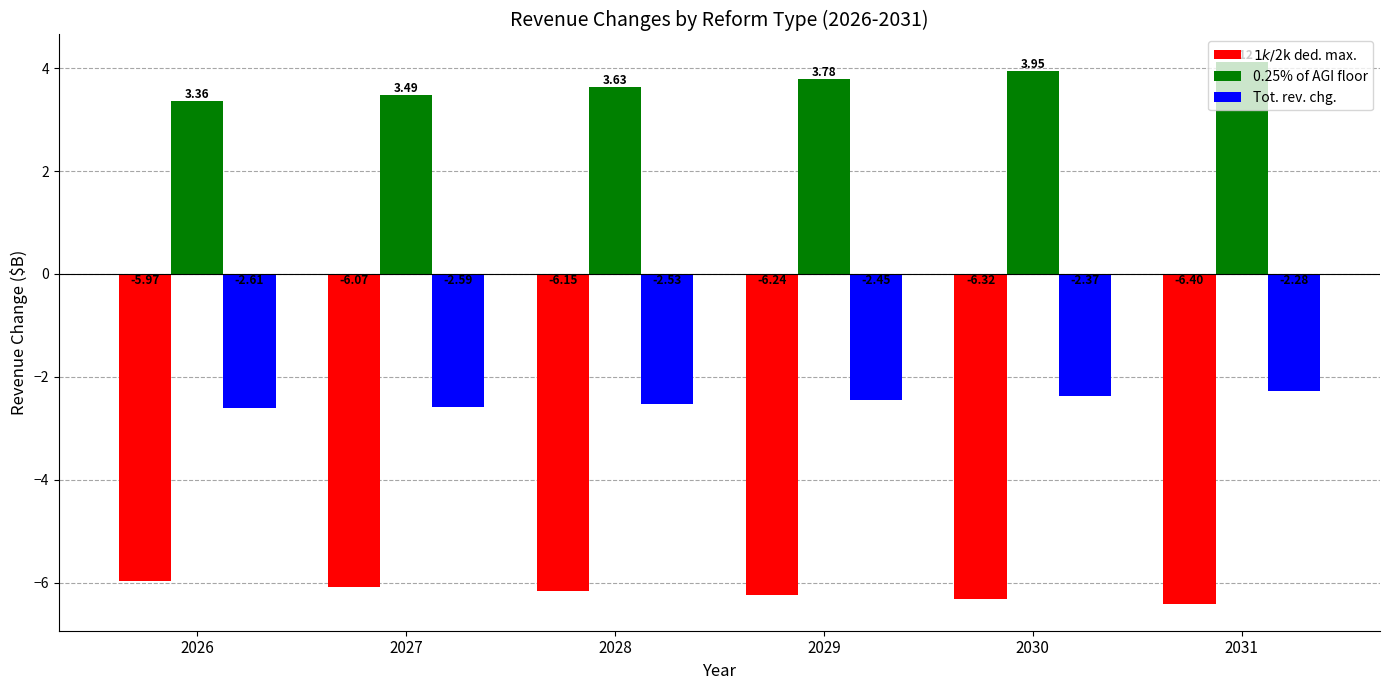

Which category has the lowest value across all series?

2031